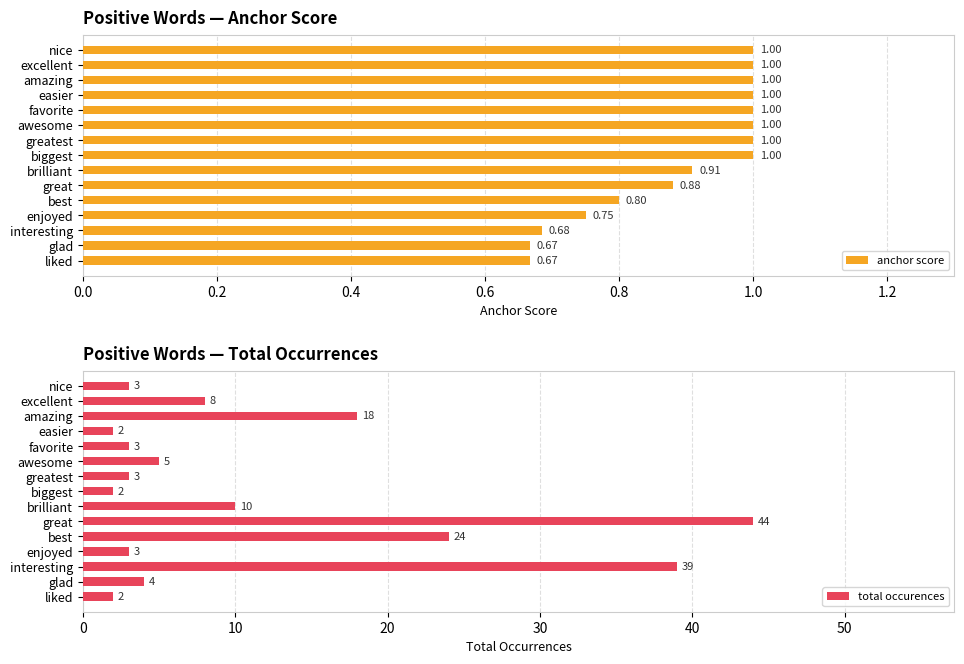

What is the sum of all total occurences values?

170